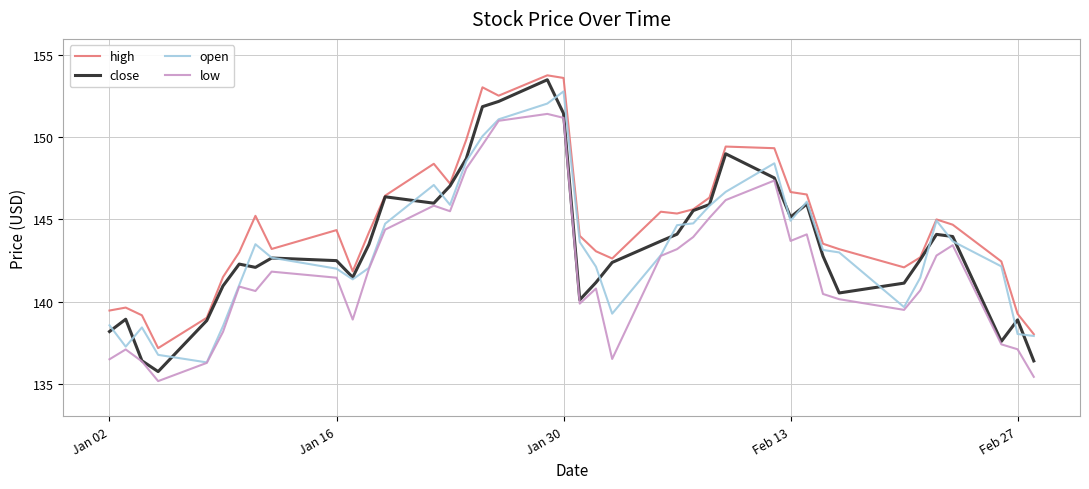

What is the highest value of the high series?

153.8